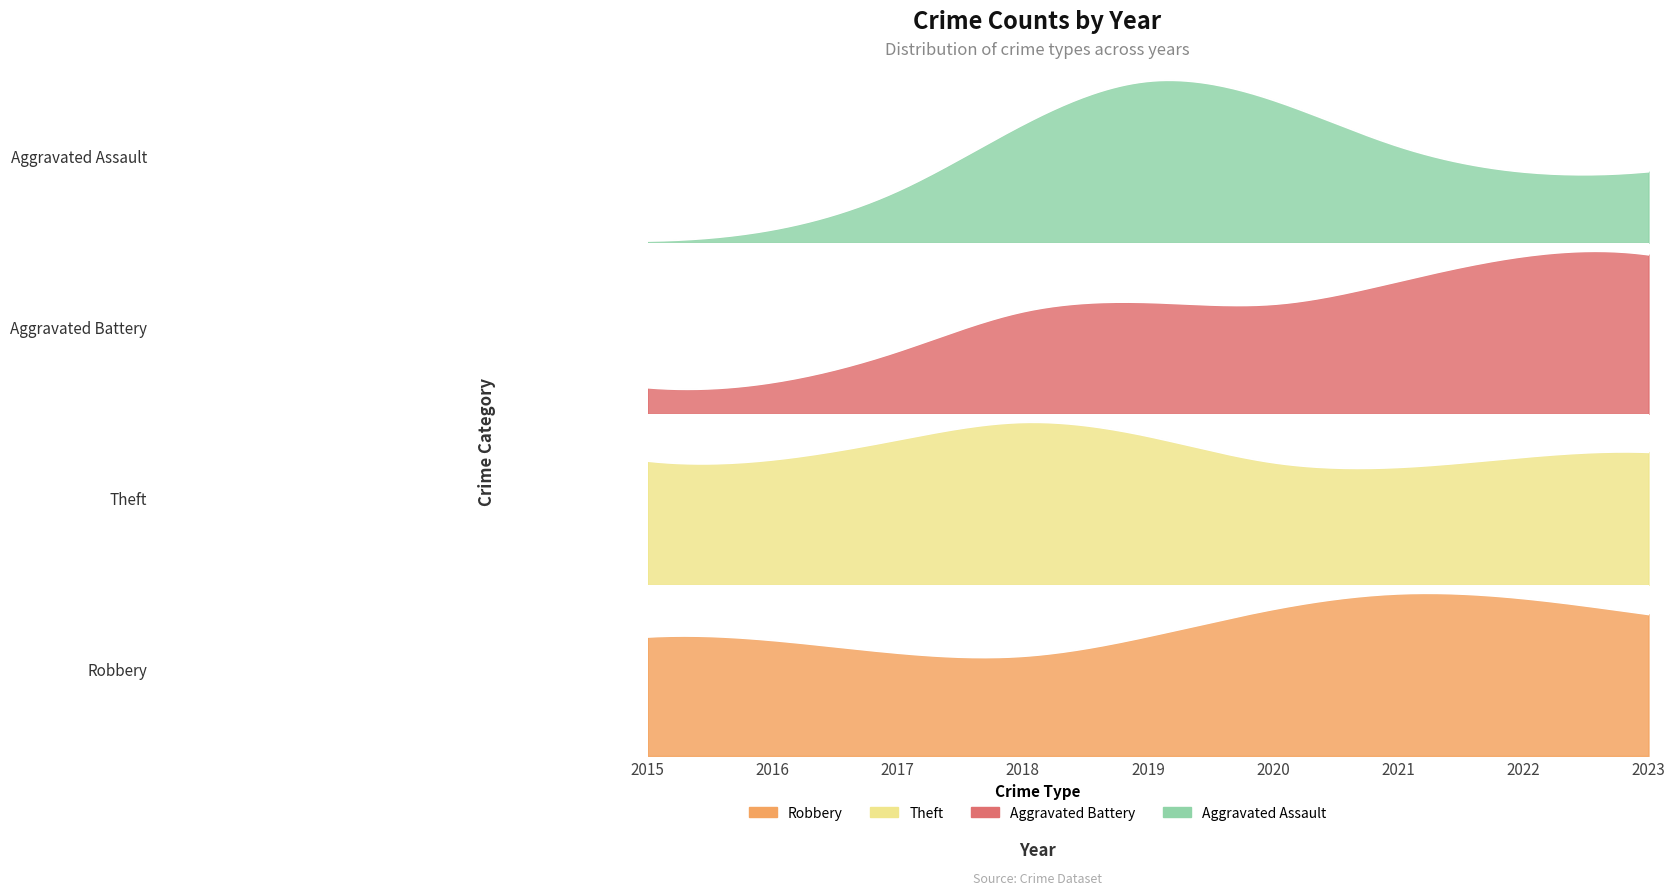

What is the sum of all Aggravated Assault values?

7